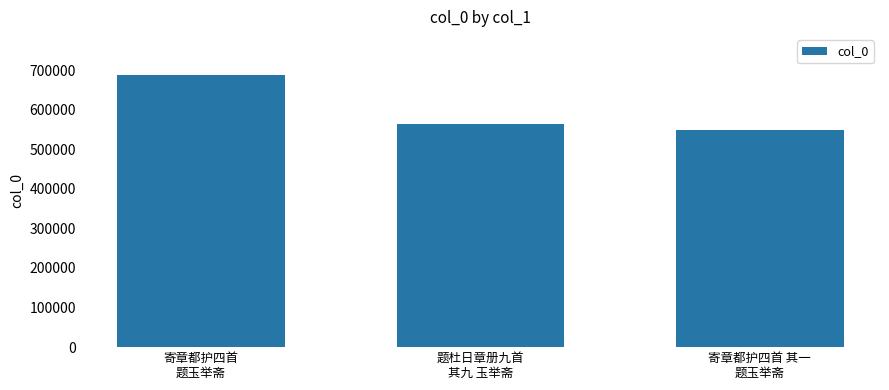

Where does the data first go above 562822?

寄章都护四首
题玉举斋